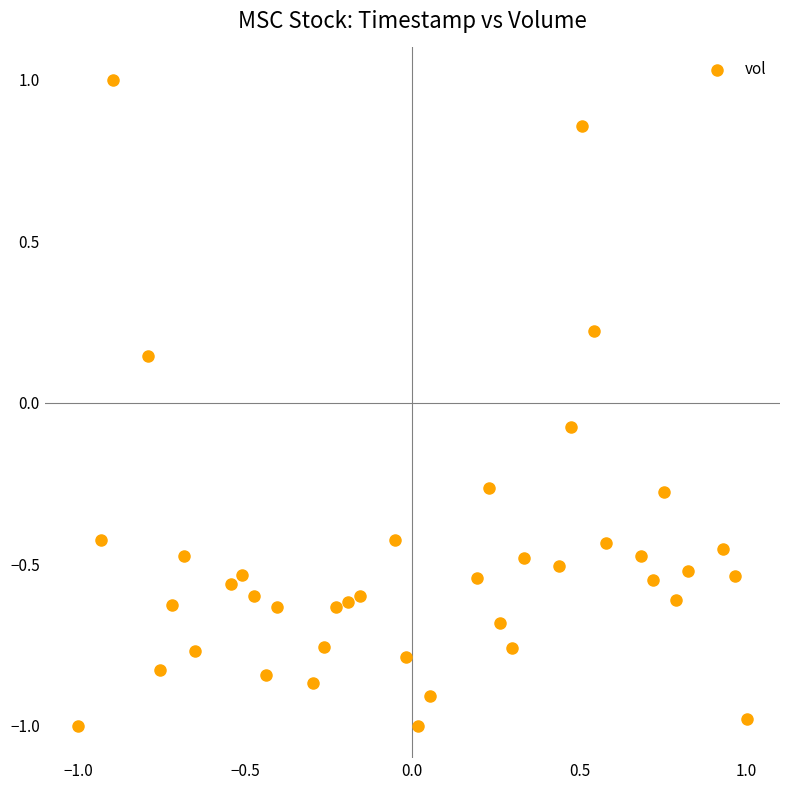

What is the range of X values (max minus min)?

2.0